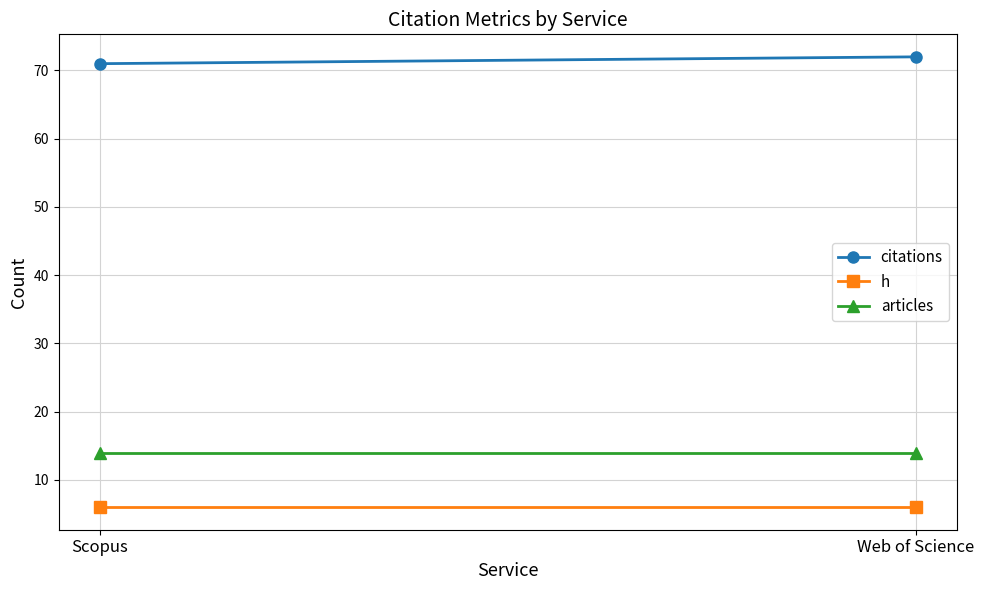

Reading left to right, extract all data points from this chart.

citations: 71	72
h: 6	6
articles: 14	14